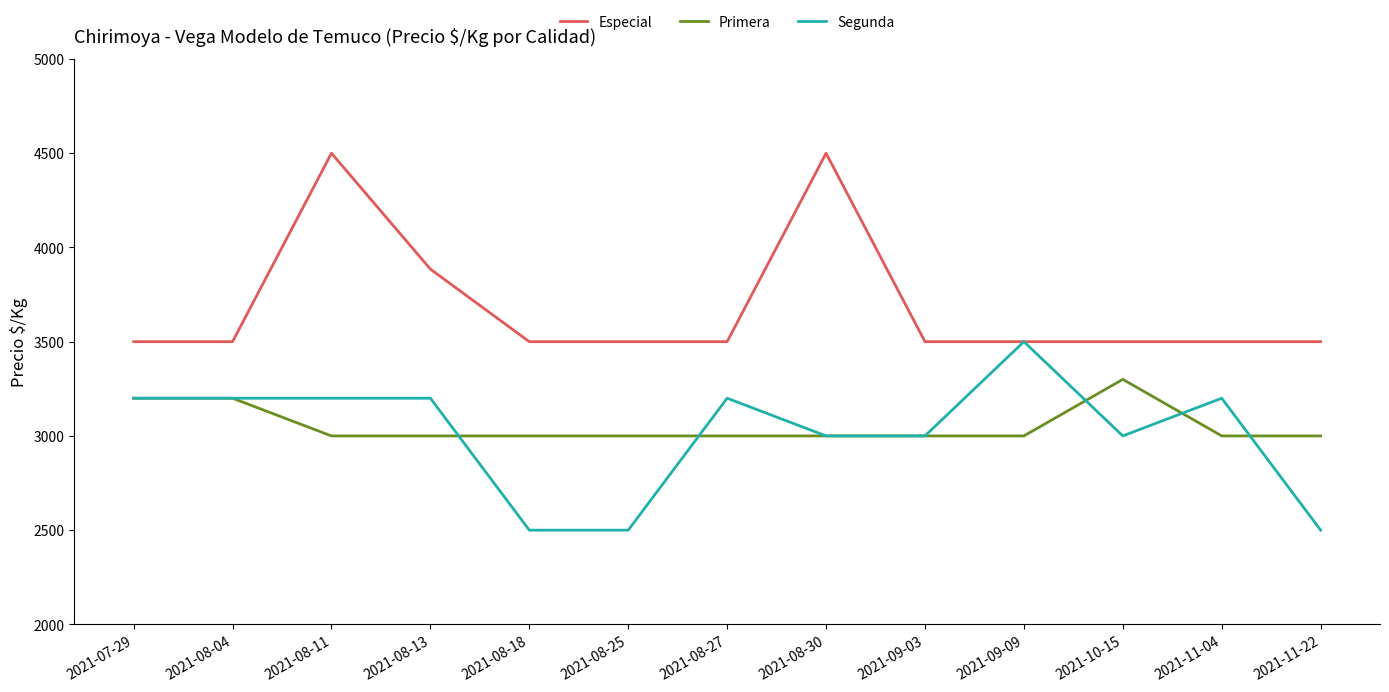

Where is Especial nearest to the value 4000?

2021-08-13